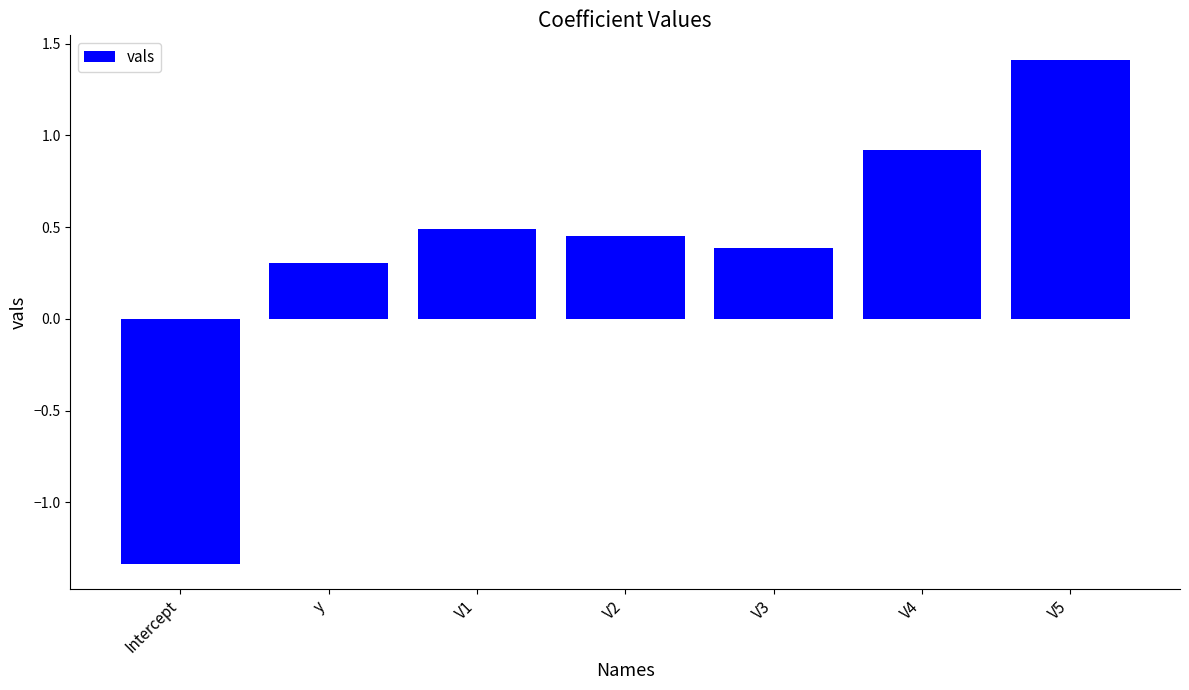

List the labels in order of value, largest first.

V5, V4, V1, V2, V3, y, Intercept